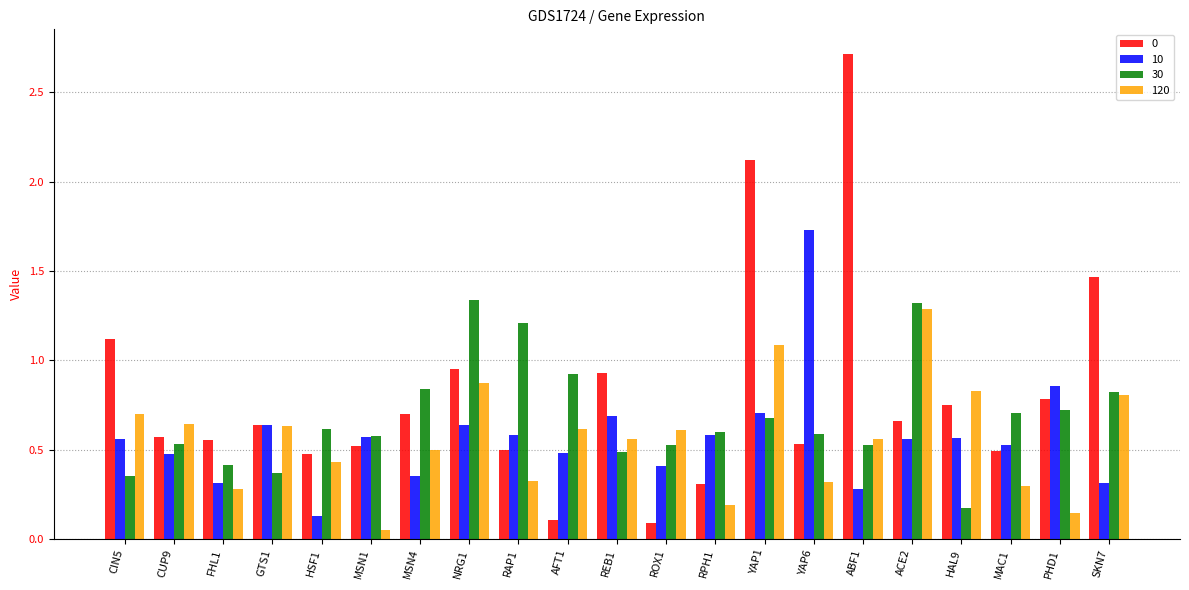

Is the value of 10 at PHD1 greater than the value of 30 at HSF1?

Yes